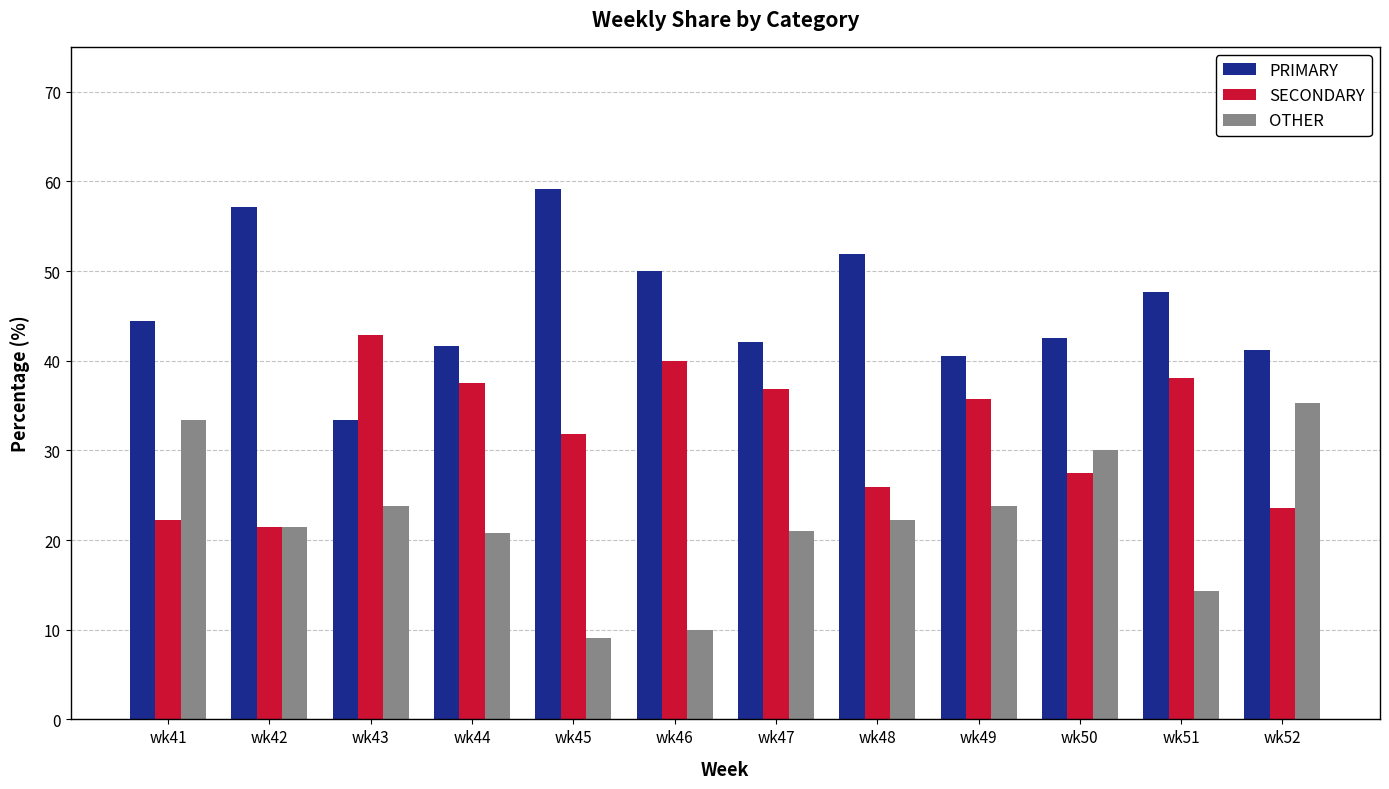

Rank the series by their average value, from lowest to highest.

OTHER, SECONDARY, PRIMARY